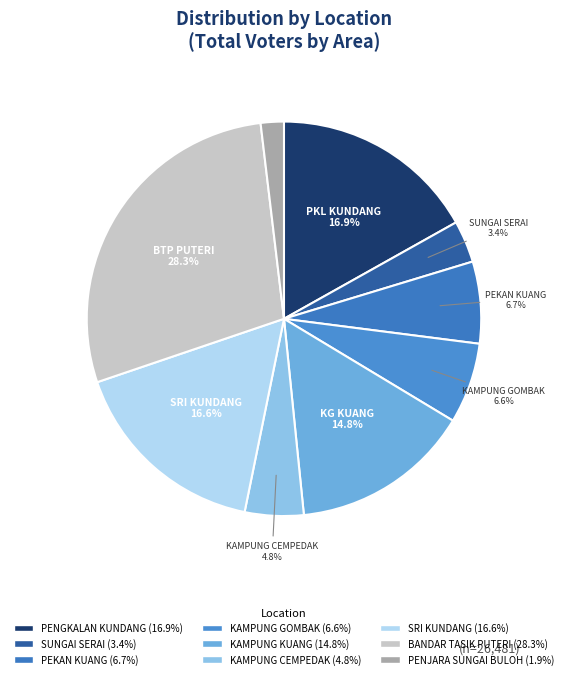

How many segments does this pie chart have?

9